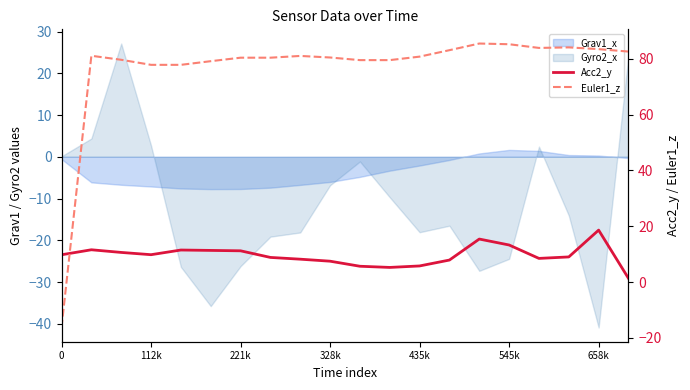

Between which two adjacent categories do Acc2_y and Euler1_z first intersect?

0 and 112k